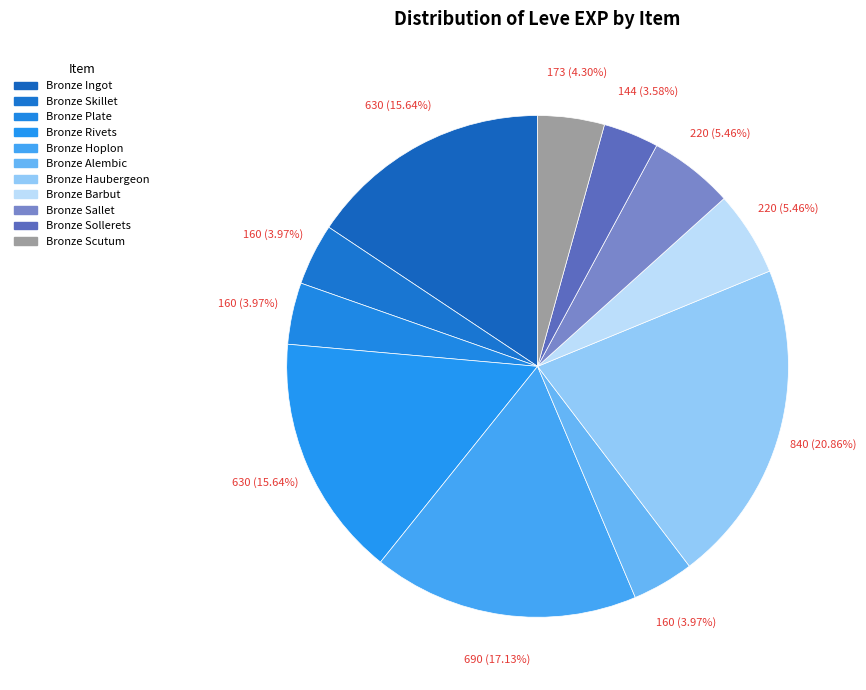

How many slices are in this pie chart?

11